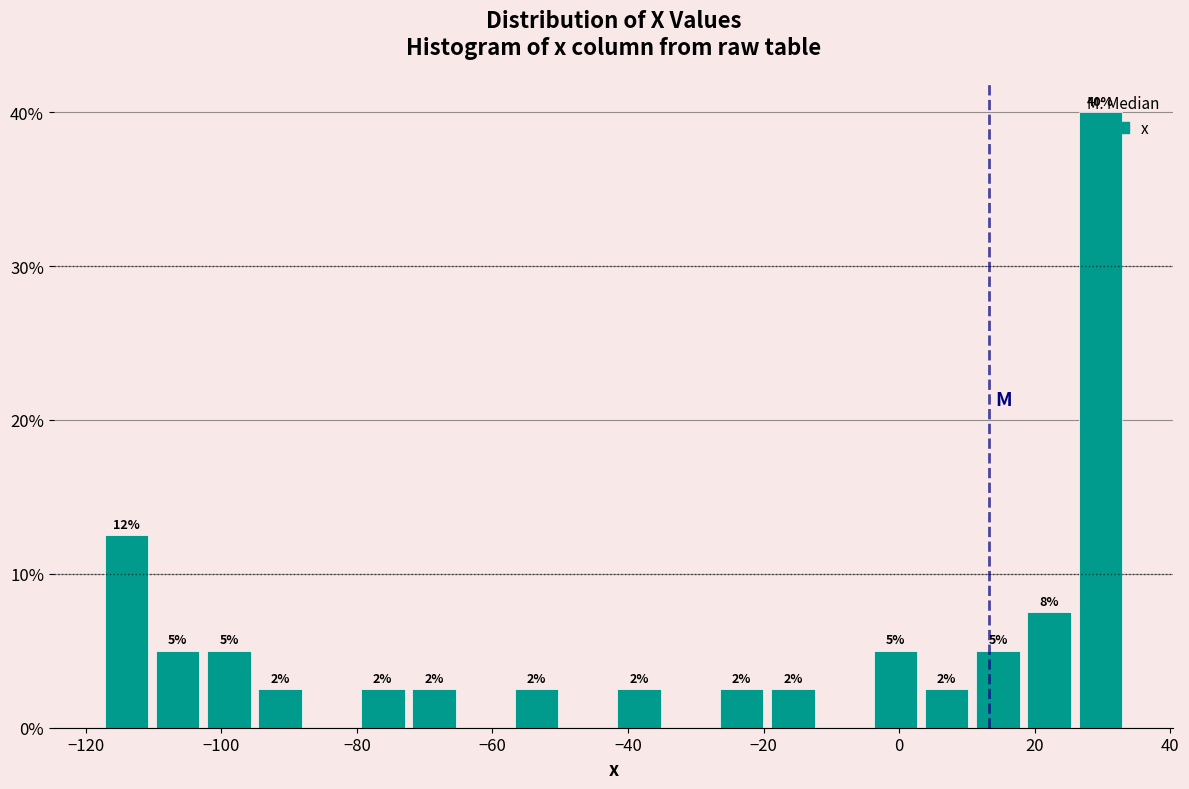

Read against the x-axis, roughly where is the centre of the tallest bar?

30